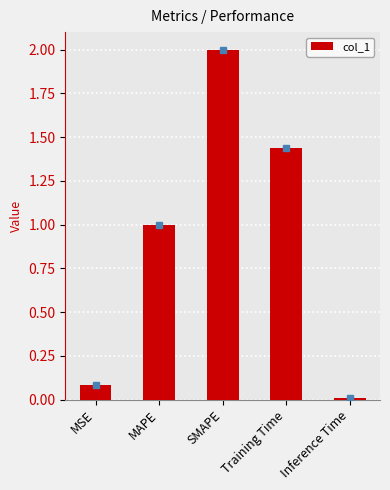

True or false: the data shows 0.5 at SMAPE.

False